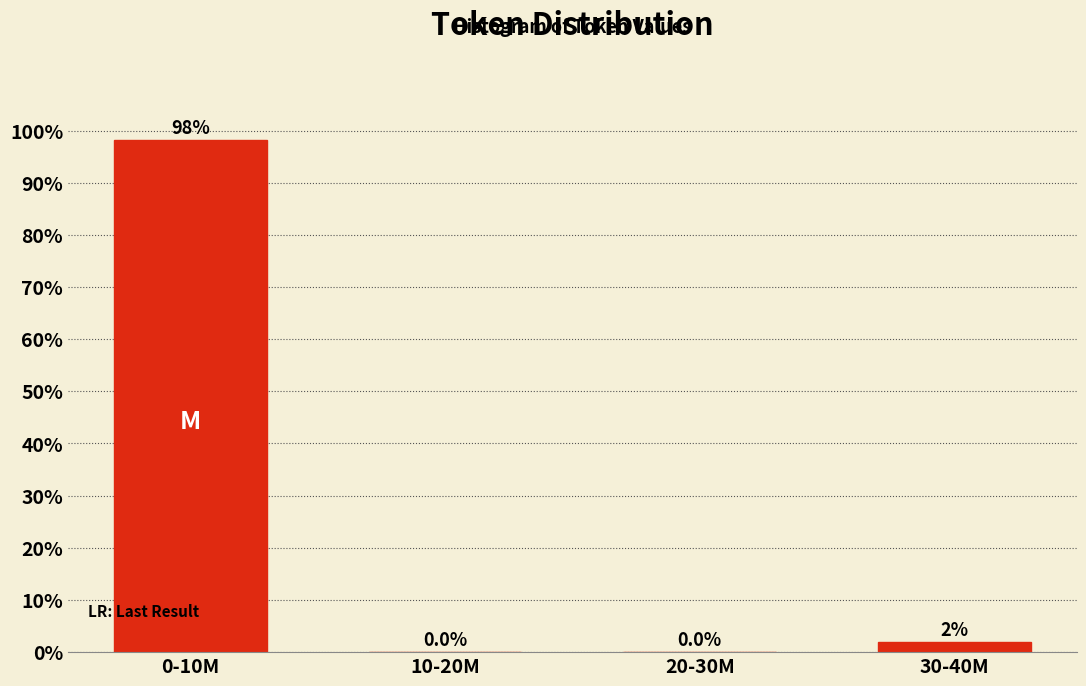

Between 0-10M and 20-30M, which is larger?

0-10M